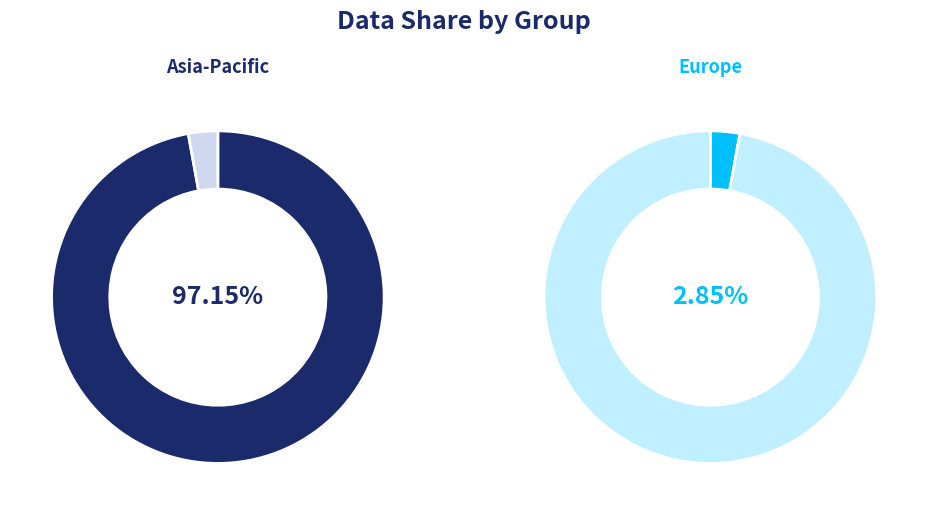

Is it true that 0 is 3% of the pie?

True